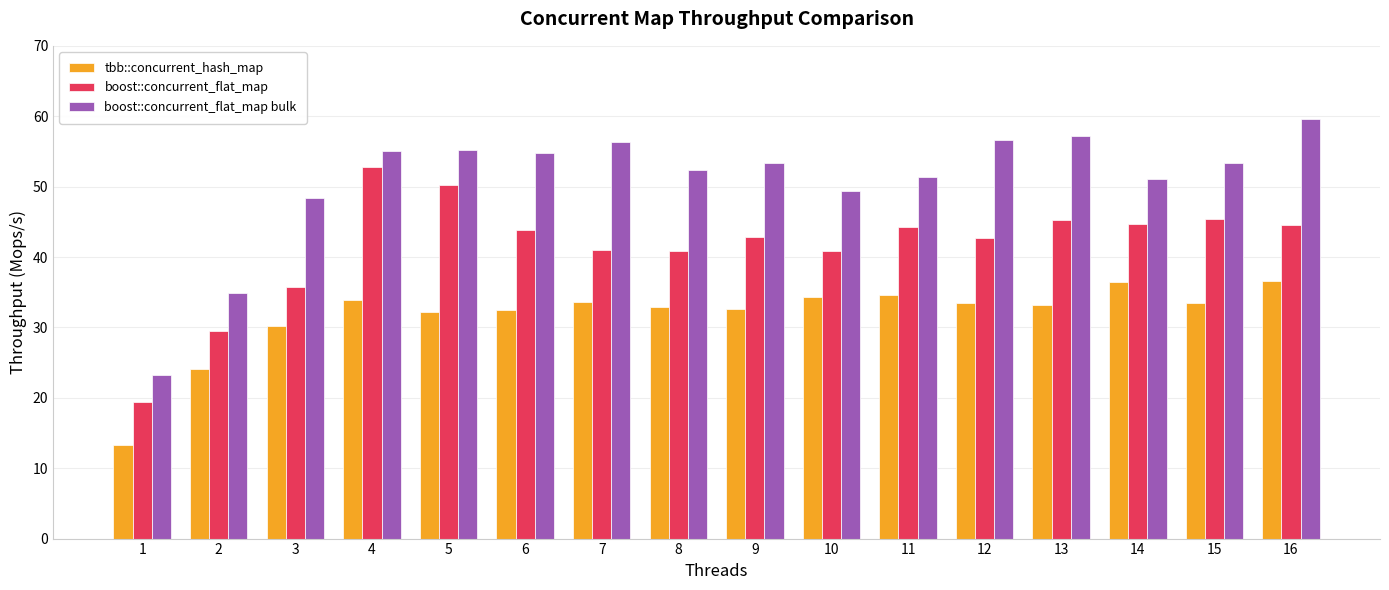

Is it true that boost::concurrent_flat_map equals 79.7 at 13?

False